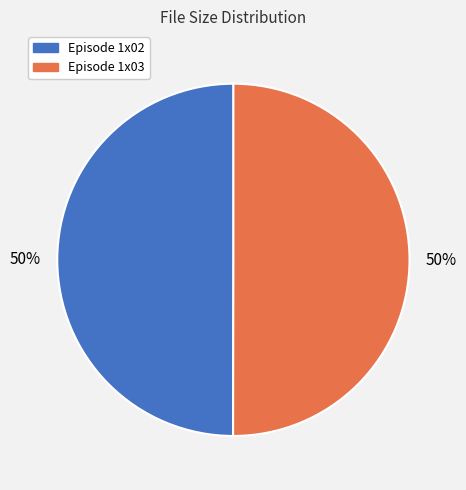

The Episode 1x03 slice represents 39% of the pie. True or false?

False